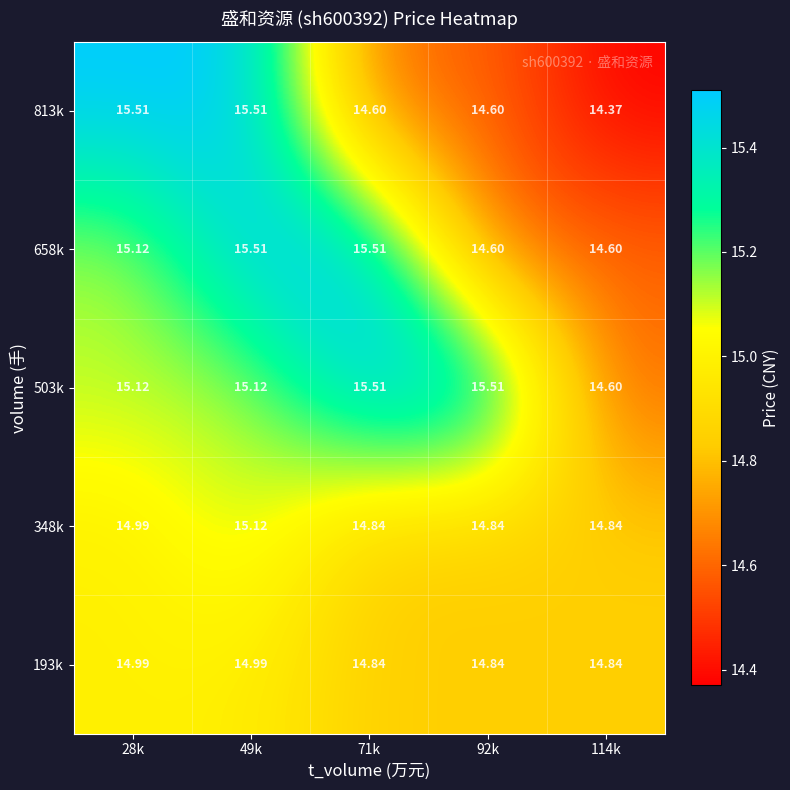

Reading right to left, extract all data points from this chart.

193k: 114k=14.8	92k=14.8	71k=14.8	49k=15.0	28k=15.0
348k: 114k=14.8	92k=14.8	71k=14.8	49k=15.1	28k=15.0
503k: 114k=14.6	92k=15.5	71k=15.5	49k=15.1	28k=15.1
658k: 114k=14.6	92k=14.6	71k=15.5	49k=15.5	28k=15.1
813k: 114k=14.4	92k=14.6	71k=14.6	49k=15.5	28k=15.5